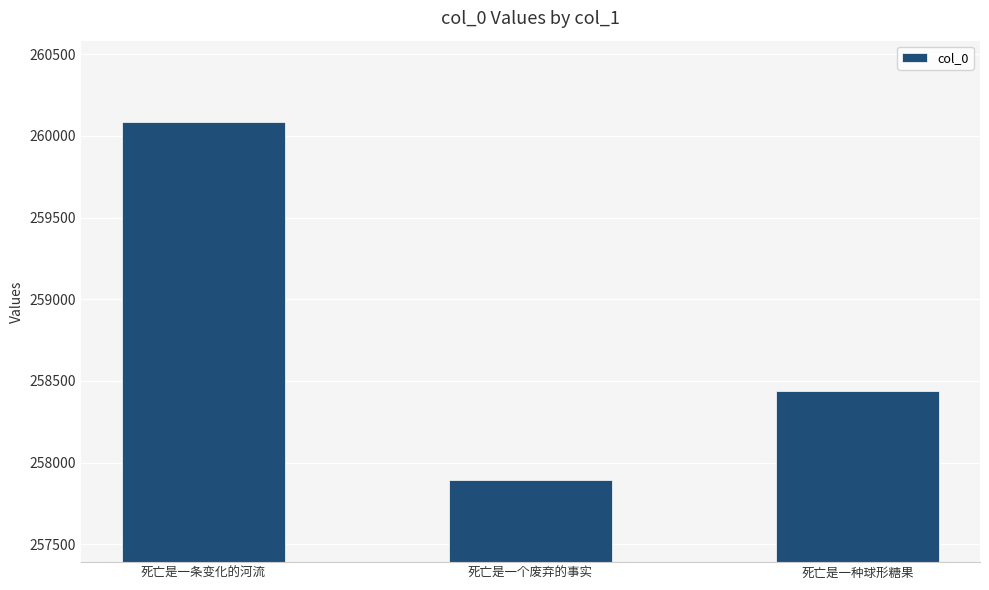

What is the difference between the maximum and minimum values?

2192